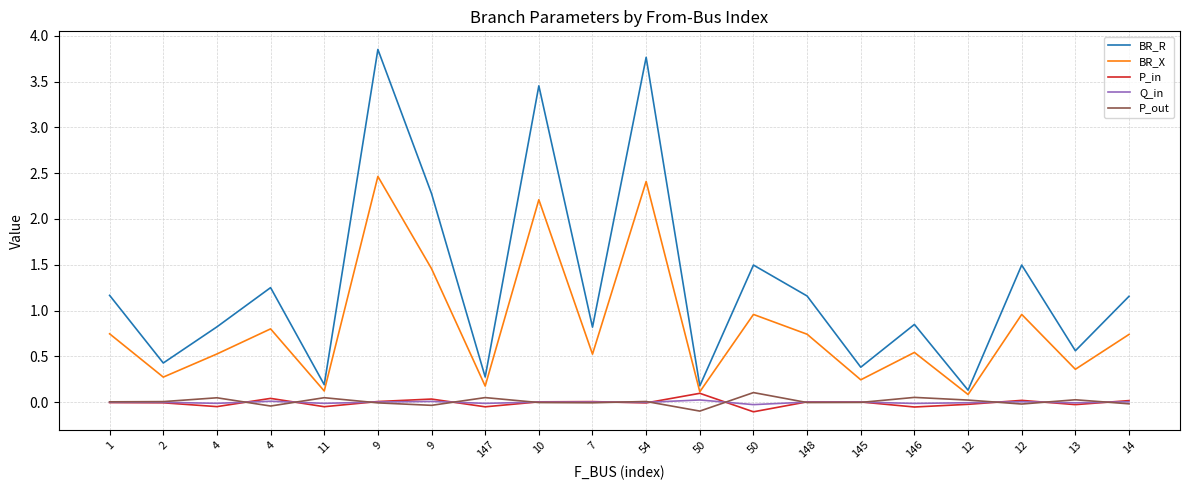

What is the minimum value for BR_X?

0.1